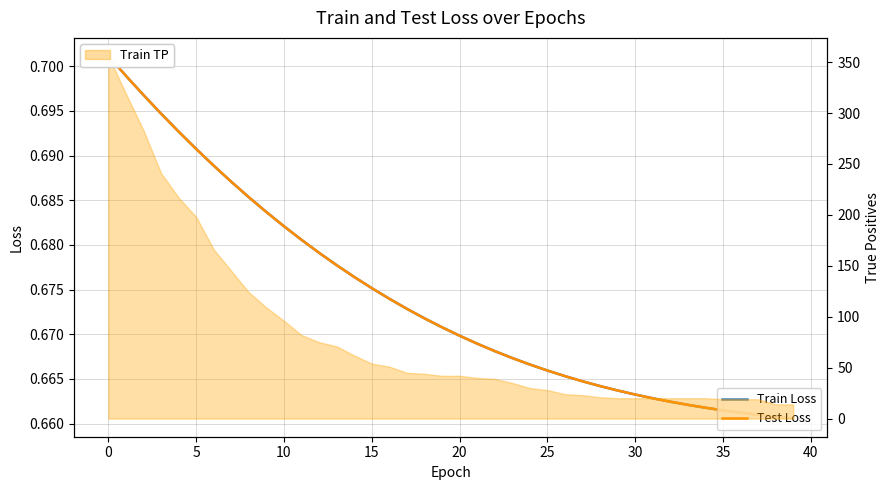

Which has a higher value, 15 or 25?

15